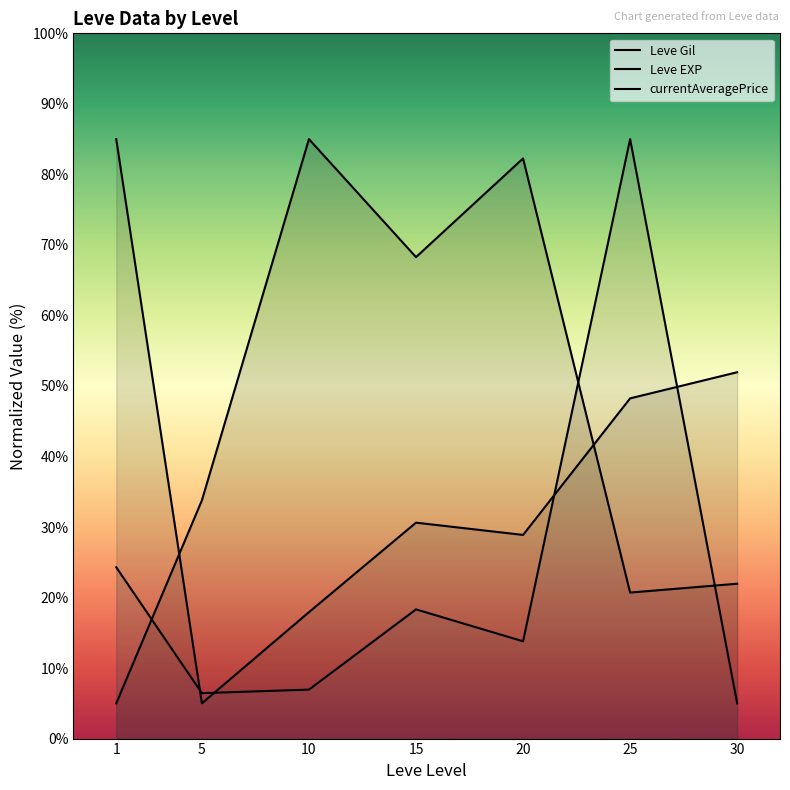

Does the chart display data point markers on the line(s)?

No